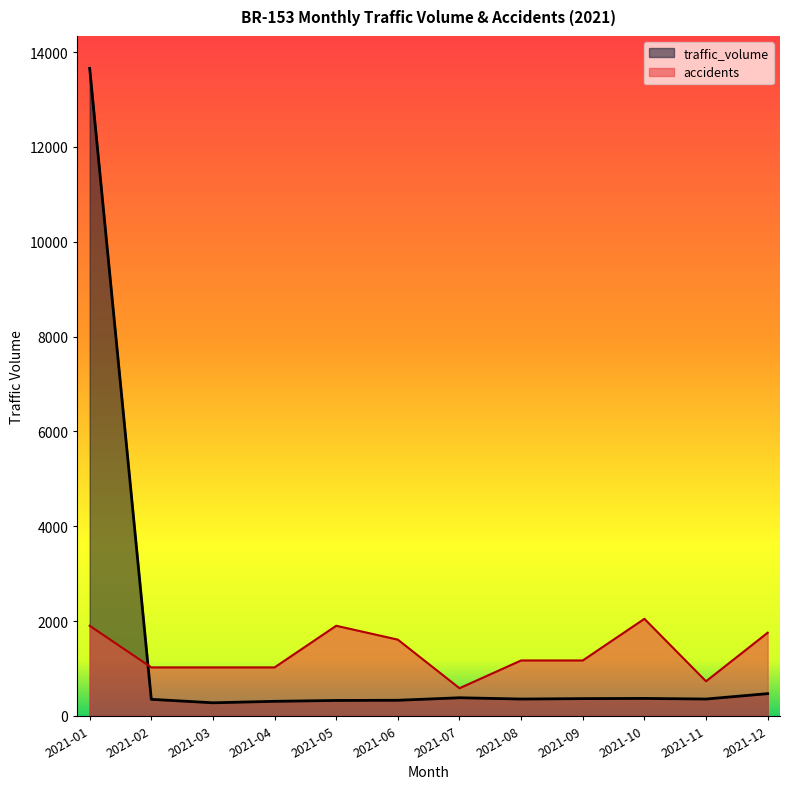

List the series in order of their peak value, highest first.

traffic_volume, accidents